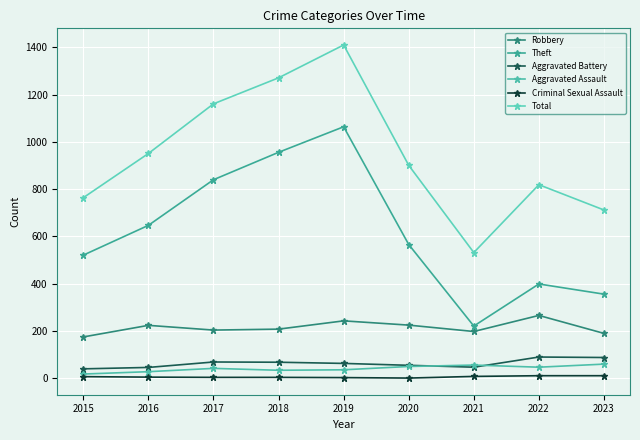

At which category is the sum across all series the highest?

2019